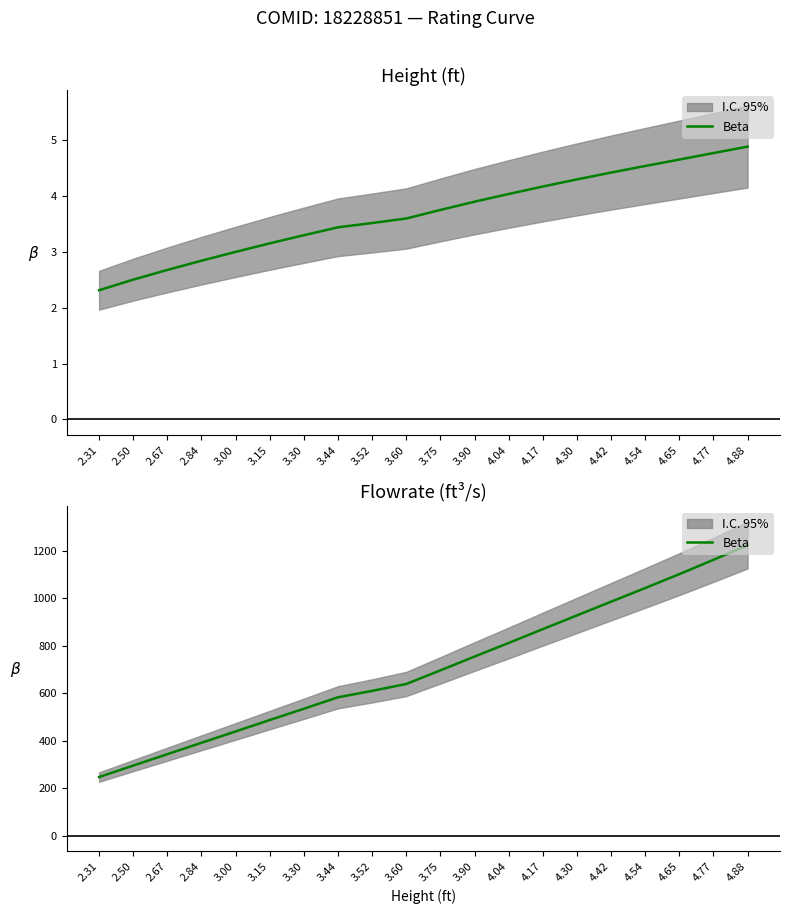

Reading left to right, list all the values displayed in this chart.

2.31=247.2	2.50=295.5	2.67=343.5	2.84=391.5	3.00=439.2	3.15=487.3	3.30=534.9	3.44=583.2	3.52=610.1	3.60=639.2	3.75=696.5	3.90=754.7	4.04=812.0	4.17=870.3	4.30=928.0	4.42=985.8	4.54=1043.3	4.65=1101.8	4.77=1162.2	4.88=1223.7